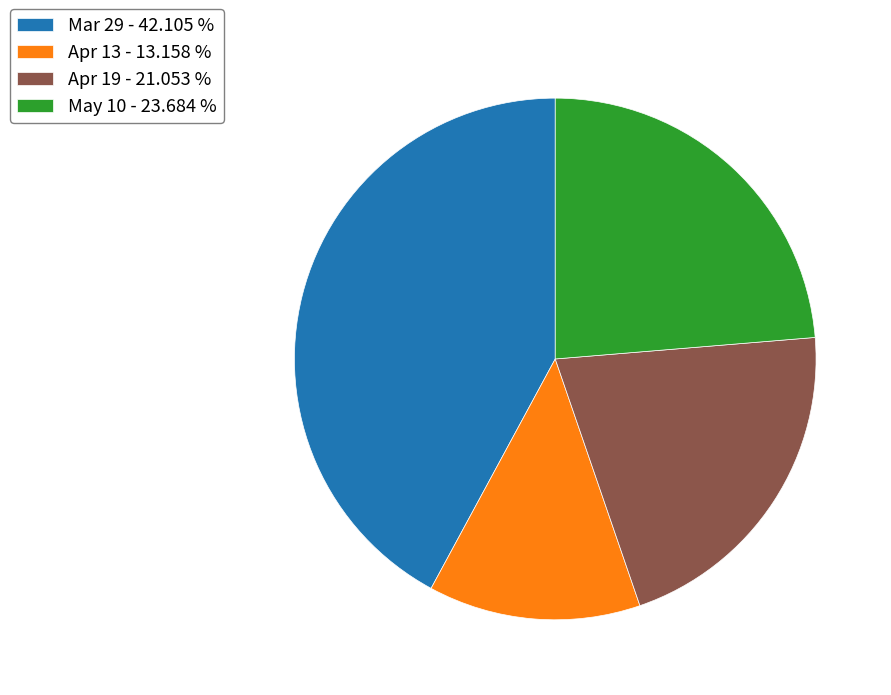

Does Mar 29 account for over 50% of the chart?

No